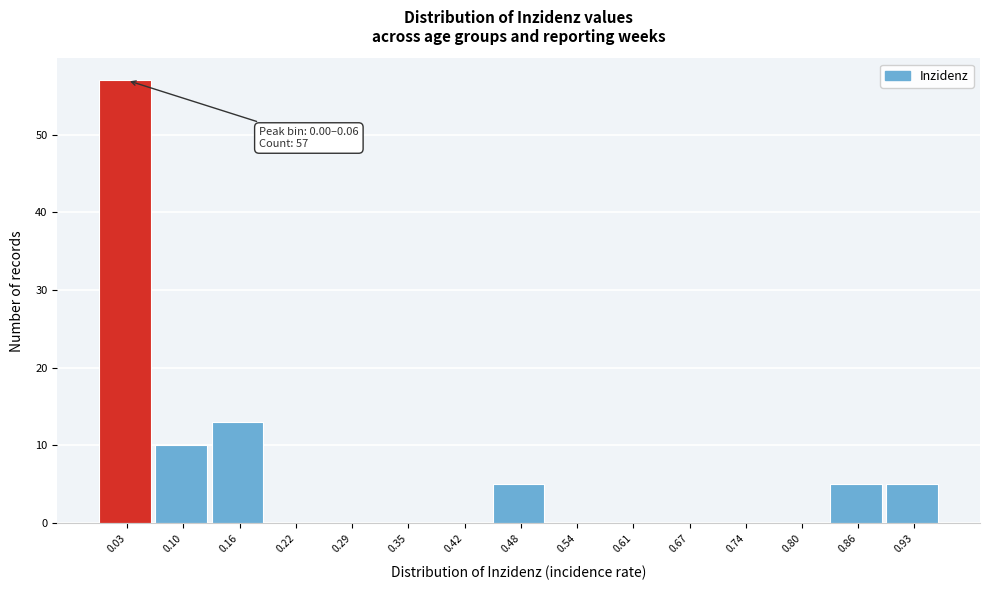

Which range on the x-axis has the tallest bar?

0.000 to 0.064